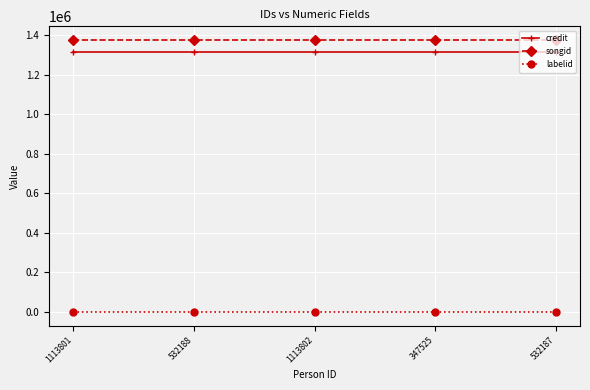

Which series has the largest total across all categories?

songid